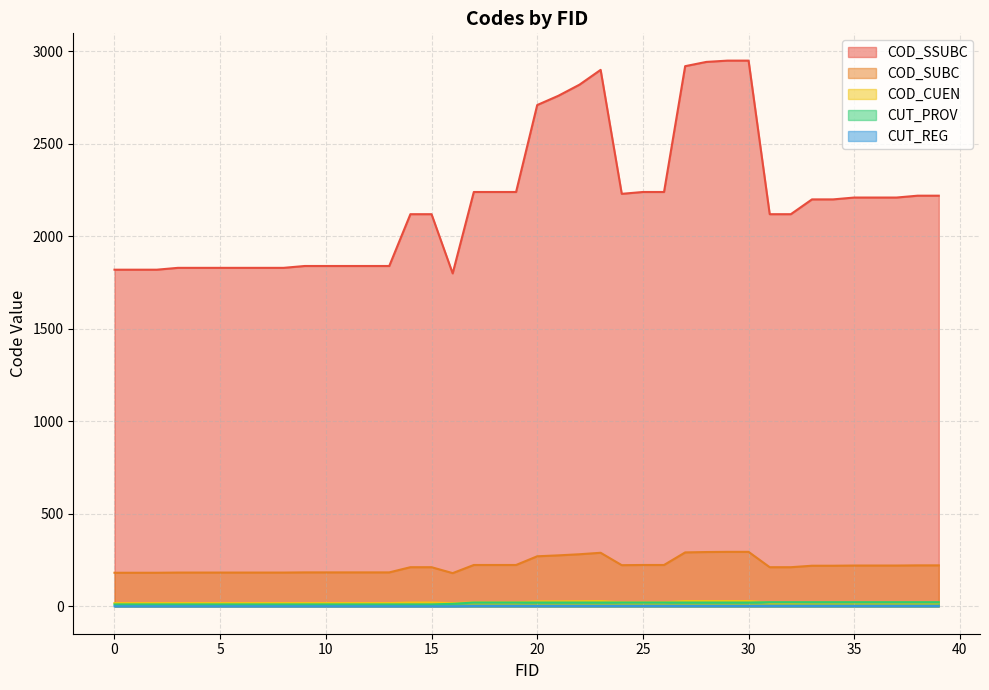

In COD_SUBC, how many points are lower than both neighbors (excluding endpoints)?

2